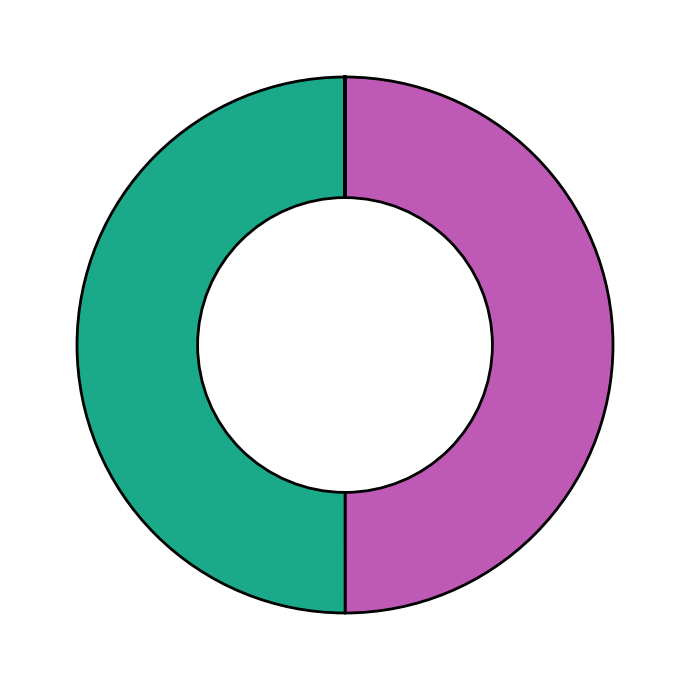

How many segments does this pie chart have?

10